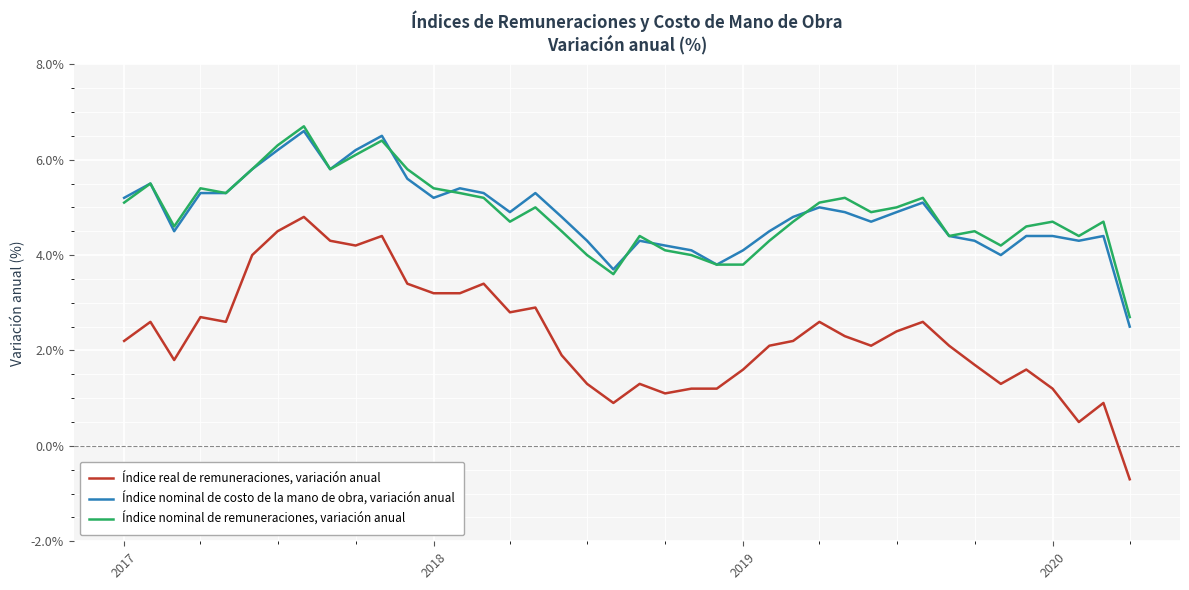

Which series has the widest spread of values?

Índice real de remuneraciones, variación anual